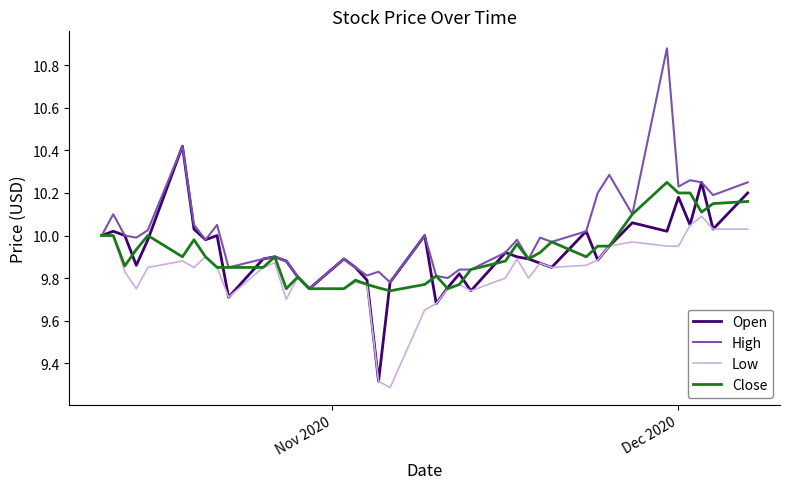

What is the difference between the maximum and minimum values in the Close series?

0.5